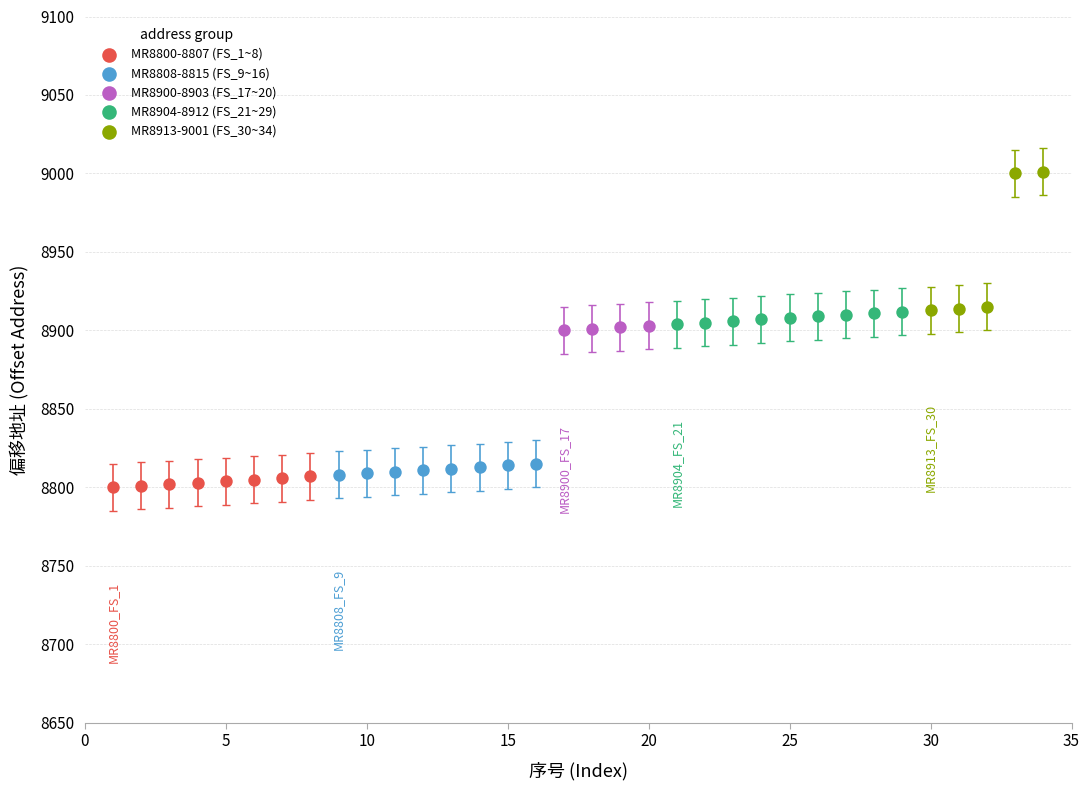

Which series contains the highest Y value?

MR8913-9001 (FS_30~34)